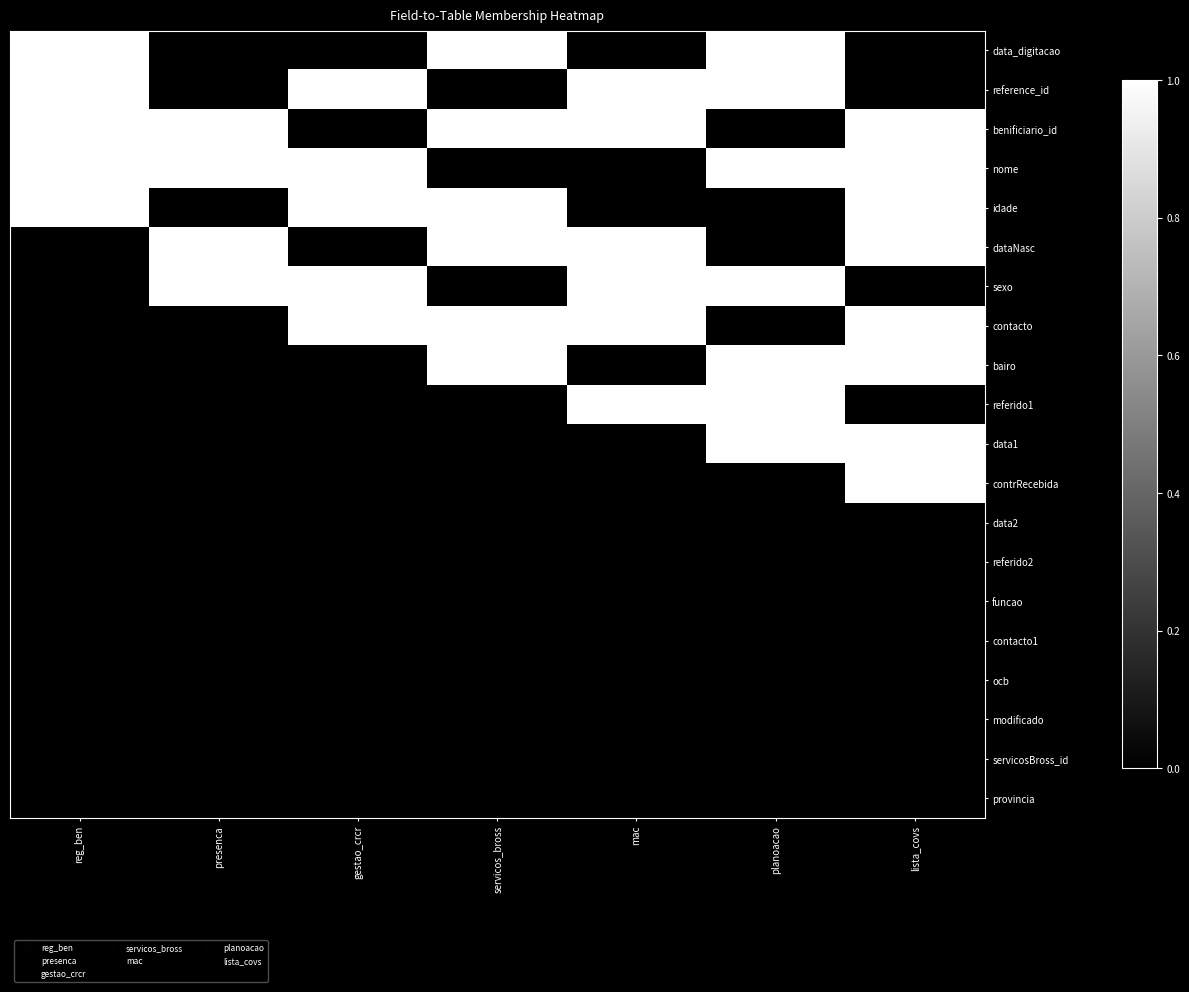

Rank the series by their maximum value, from highest to lowest.

data_digitacao, reference_id, benificiario_id, nome, idade, dataNasc, sexo, contacto, bairo, referido1, data1, contrRecebida, data2, referido2, funcao, contacto1, ocb, modificado, servicosBross_id, provincia